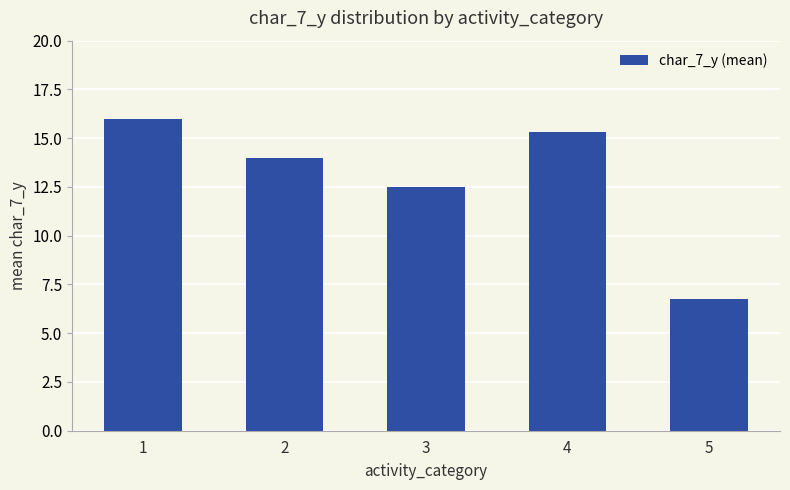

How many data points are less than 14?

2